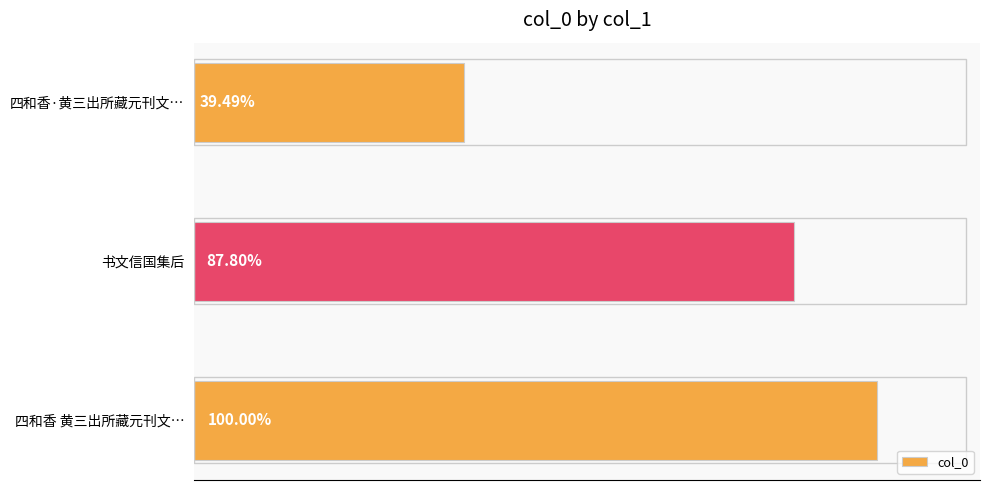

Count the number of categories in the chart.

3